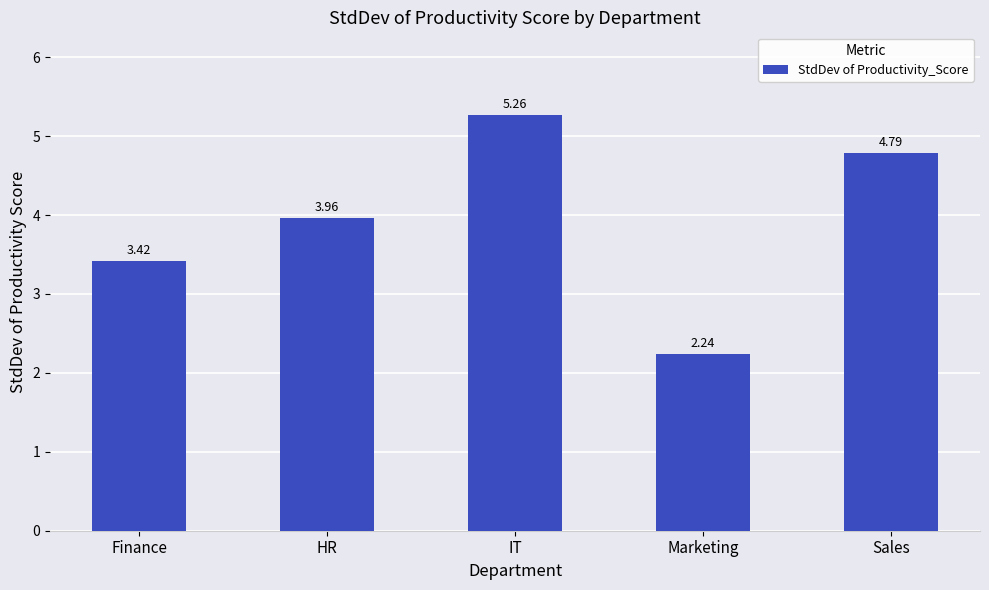

What is the sum of all values?

19.7